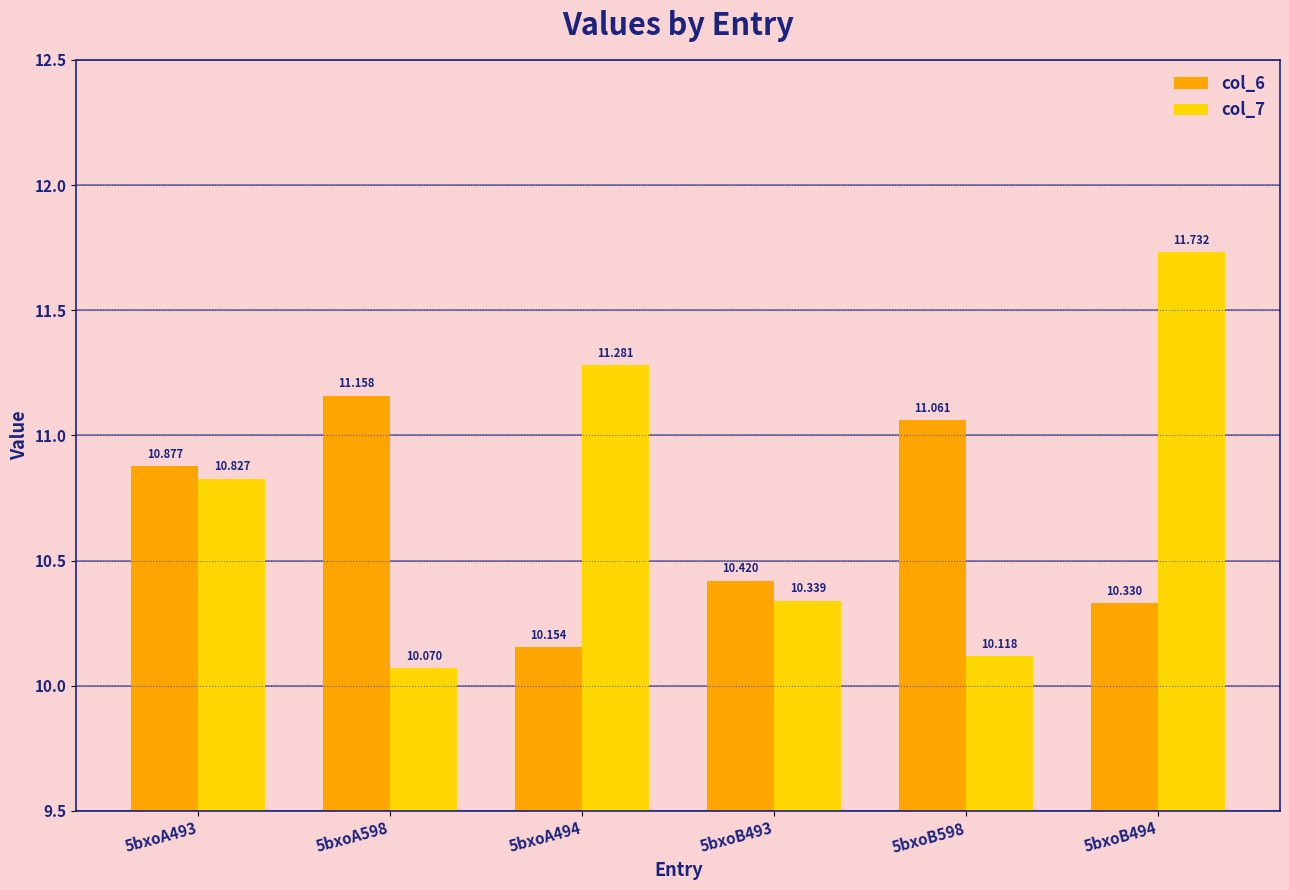

Does the chart contain any negative values?

No